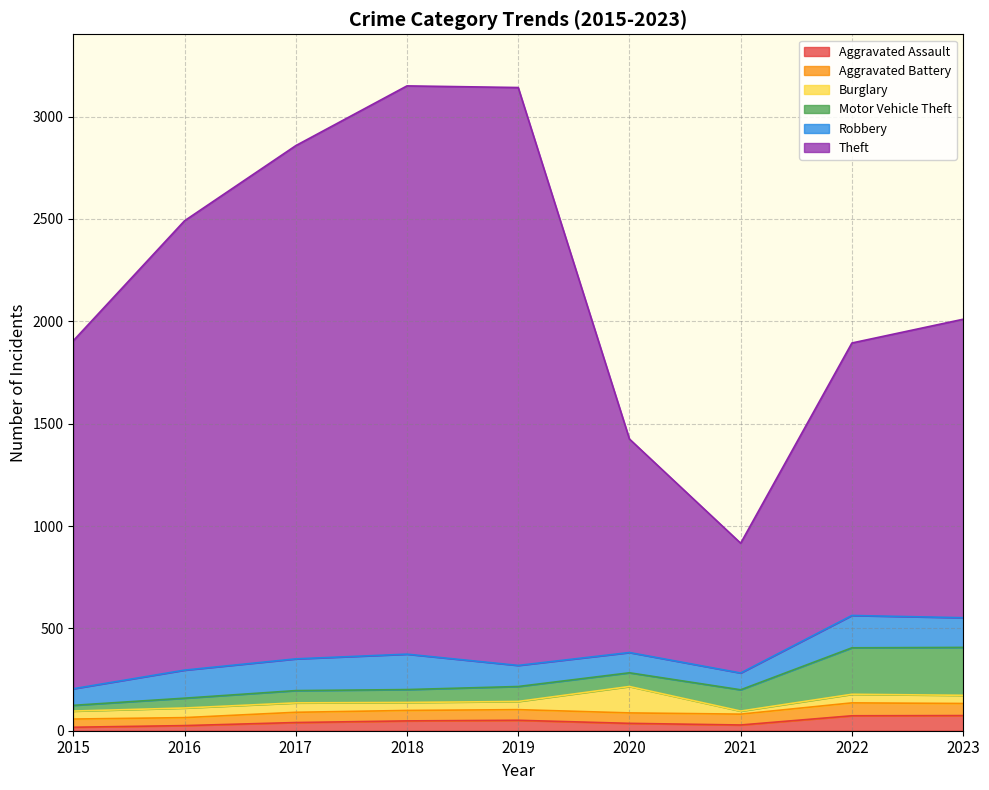

What are all the series names shown in the legend?

Aggravated Assault, Aggravated Battery, Burglary, Motor Vehicle Theft, Robbery, Theft